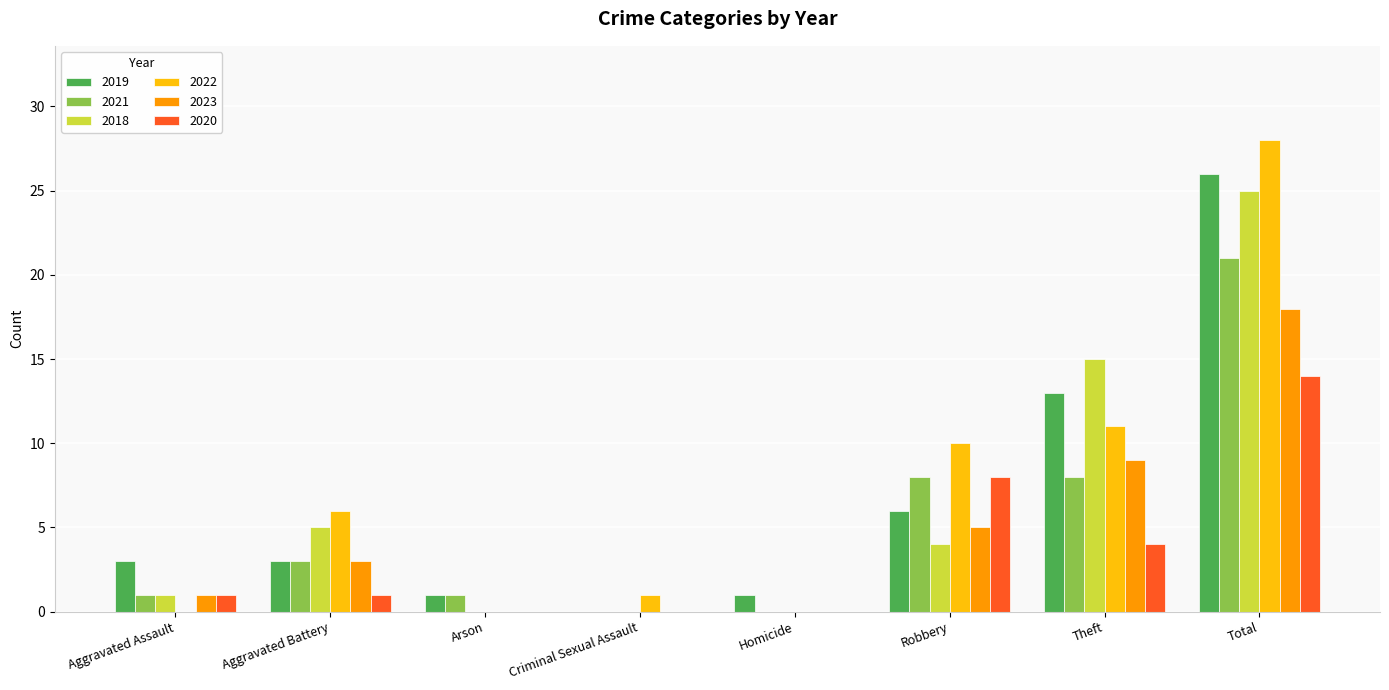

Between Arson and Total, which series saw the biggest shift?

2022